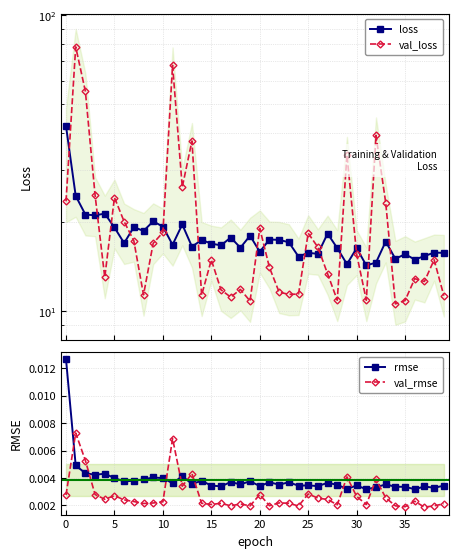

What is the lowest value of the val_loss series?

10.6